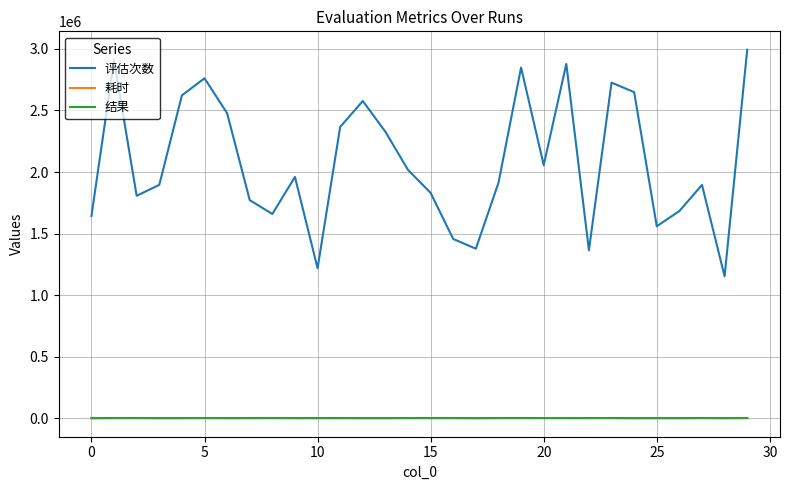

Which series has the widest spread of values?

评估次数